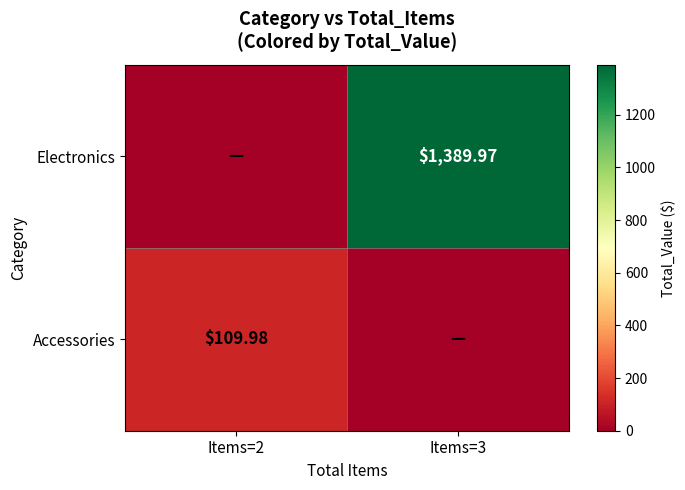

List the labels in order of Electronics value, largest first.

Items=3, Items=2